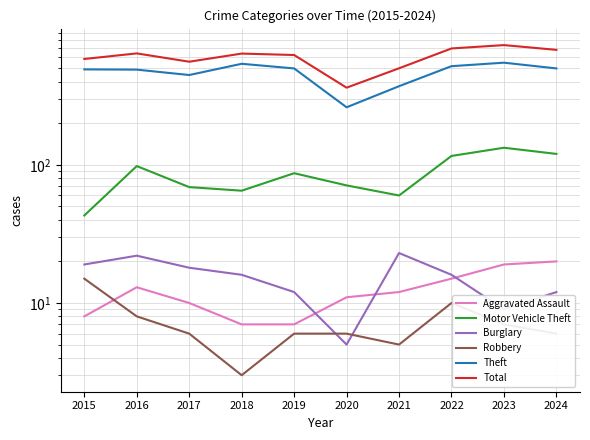

What is the sum of all Aggravated Assault values?

122